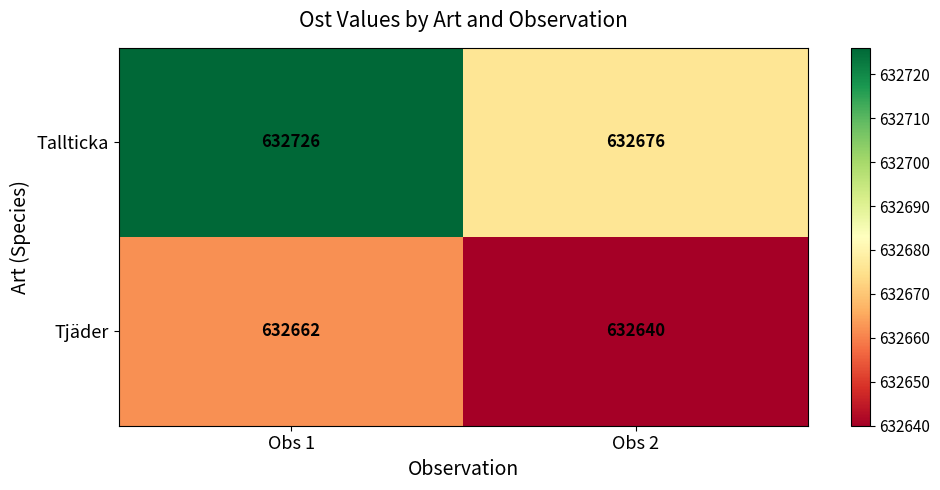

What is the average value of the Tjäder series?

632651